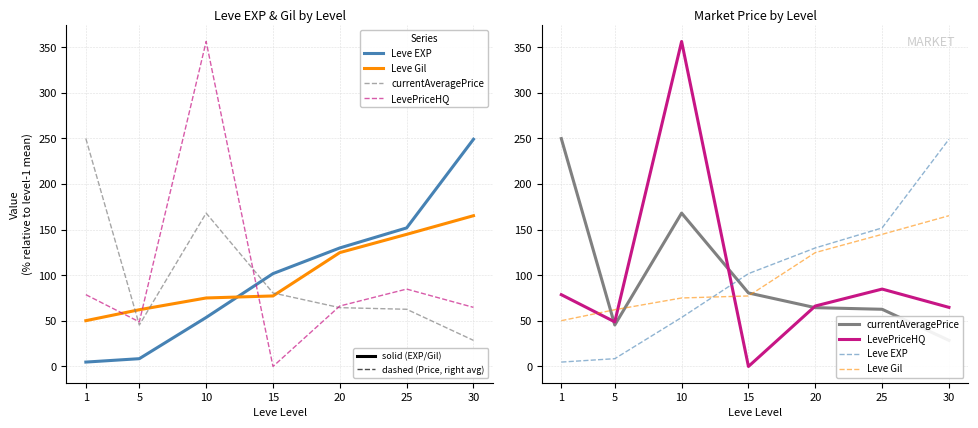

Between which two adjacent categories do Leve Gil and currentAveragePrice first intersect?

1 and 5